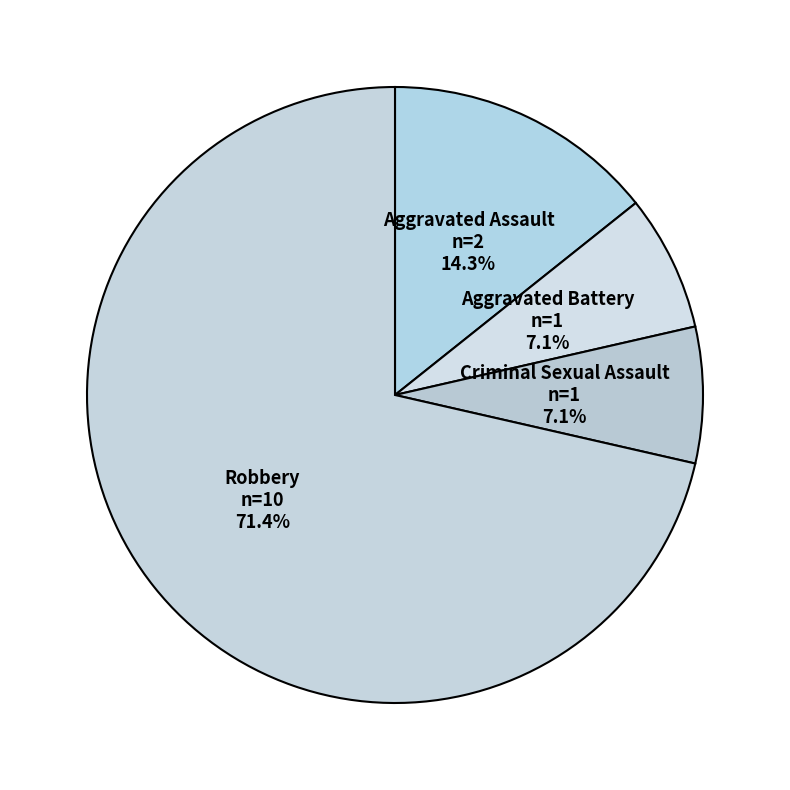

Is the sum of Aggravated Battery and Robbery greater than half?

Yes